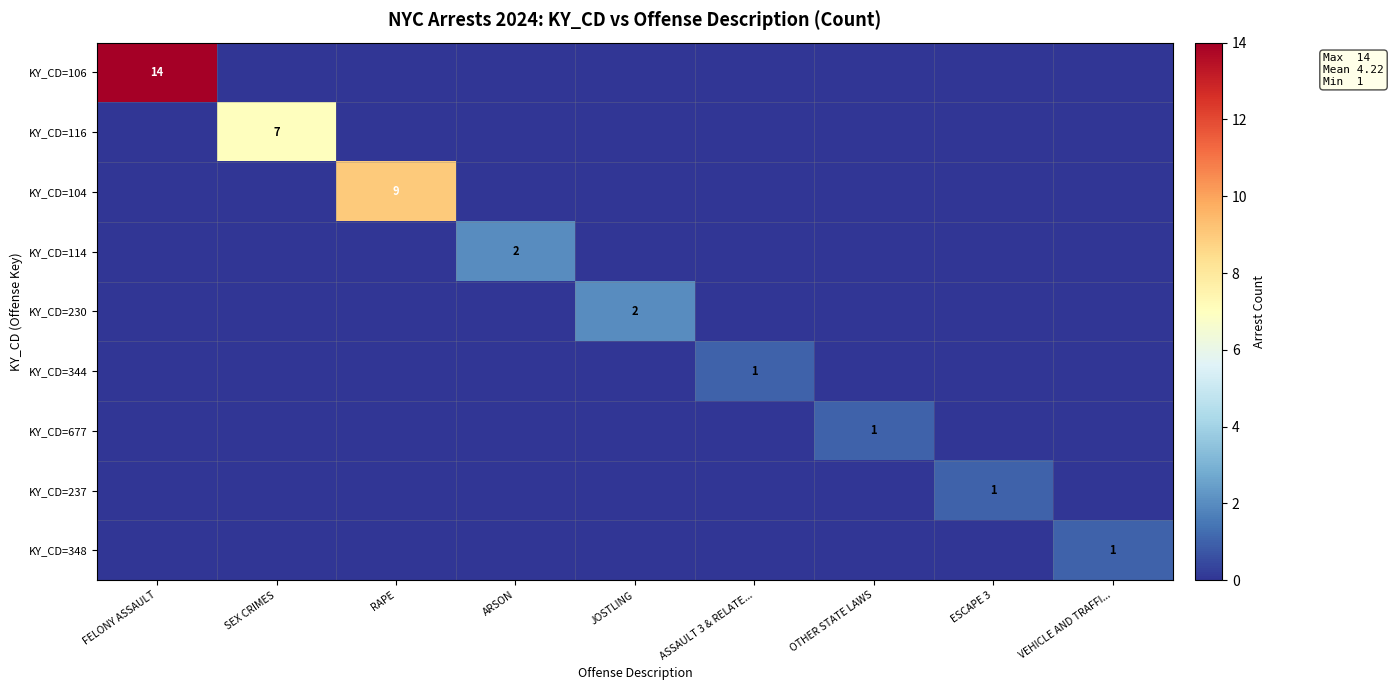

Is it true that KY_CD=114 equals 2 at ARSON?

True